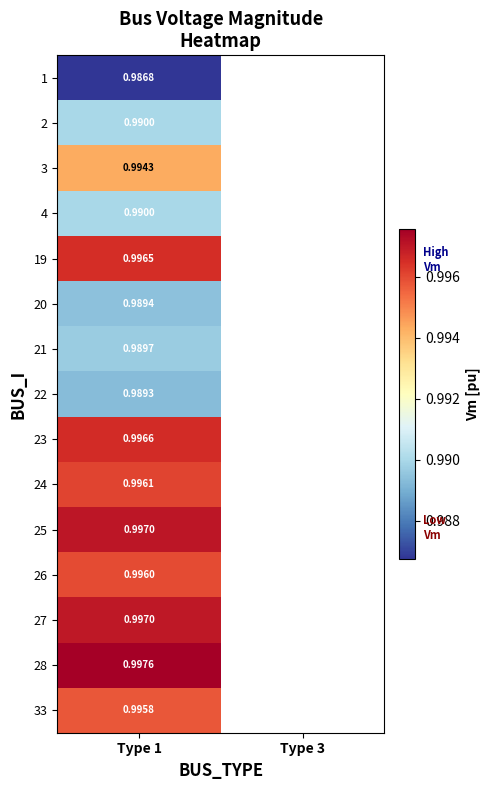

Is it true that 23 equals 1.5 at Type 1?

False